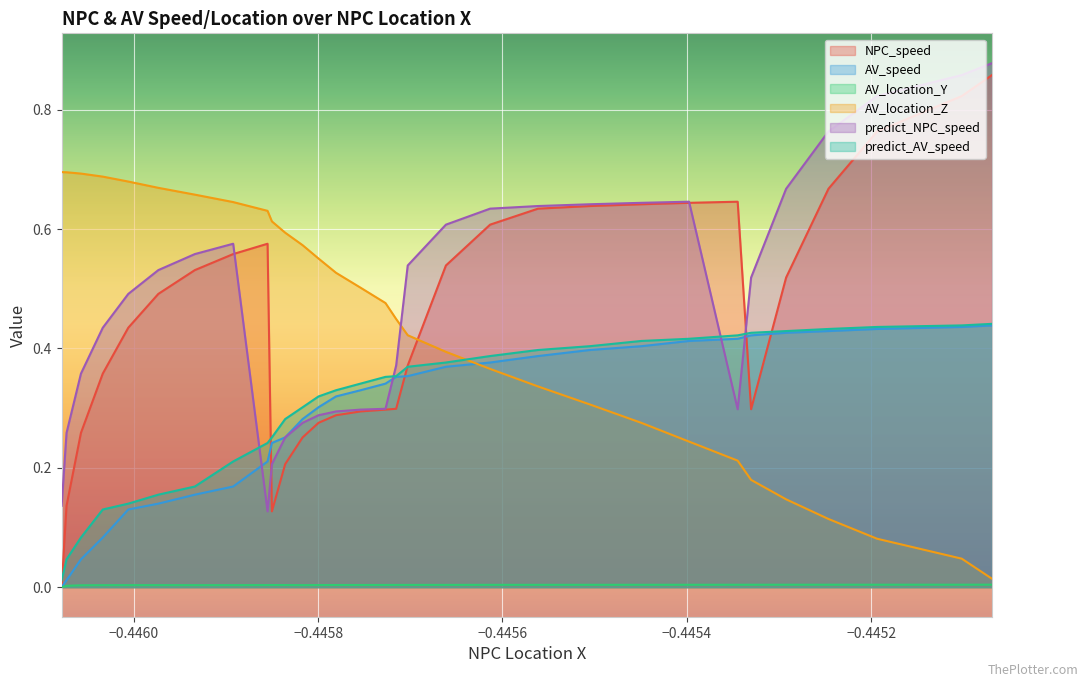

Which series has the largest range (max minus min)?

NPC_speed